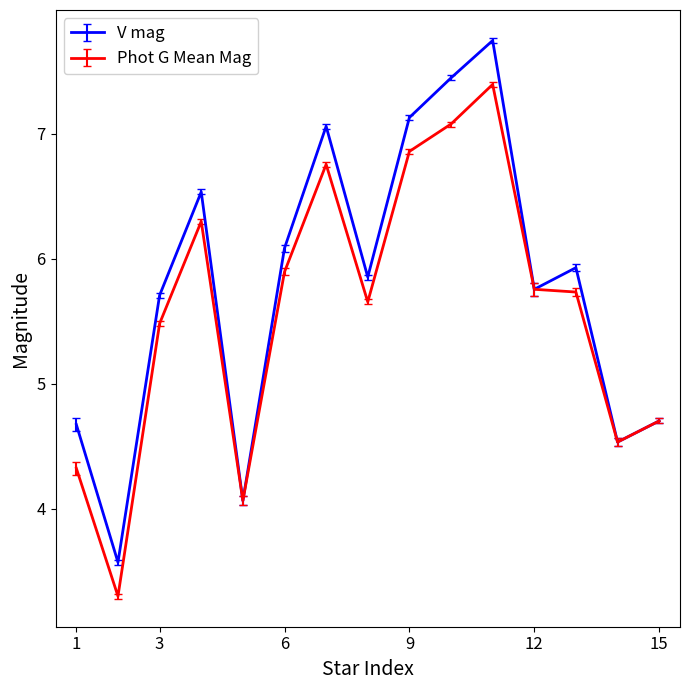

Which series has the largest total across all categories?

V mag